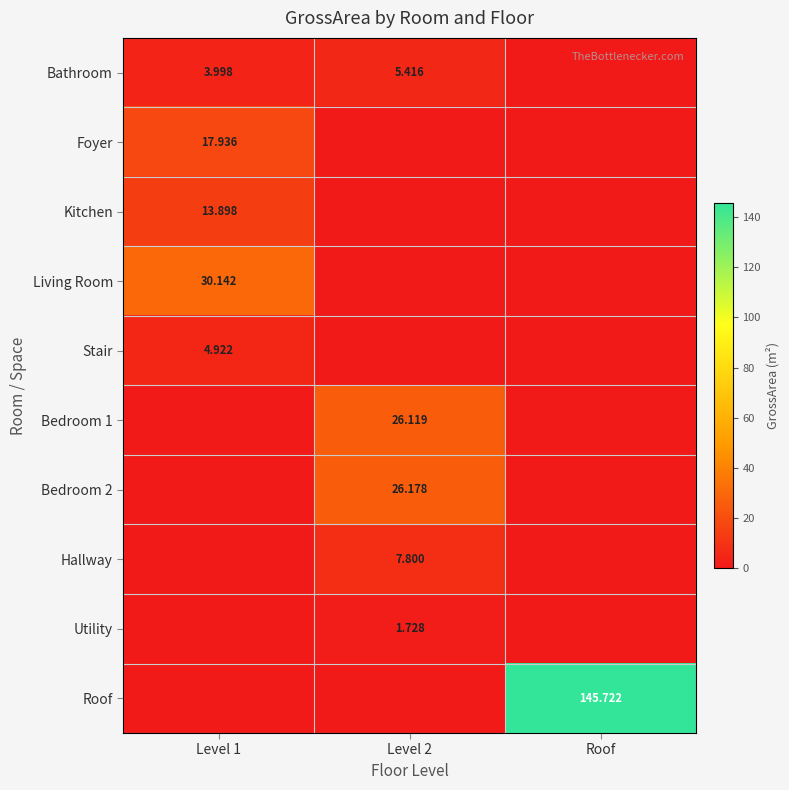

How many values in the Living Room series exceed 0?

1